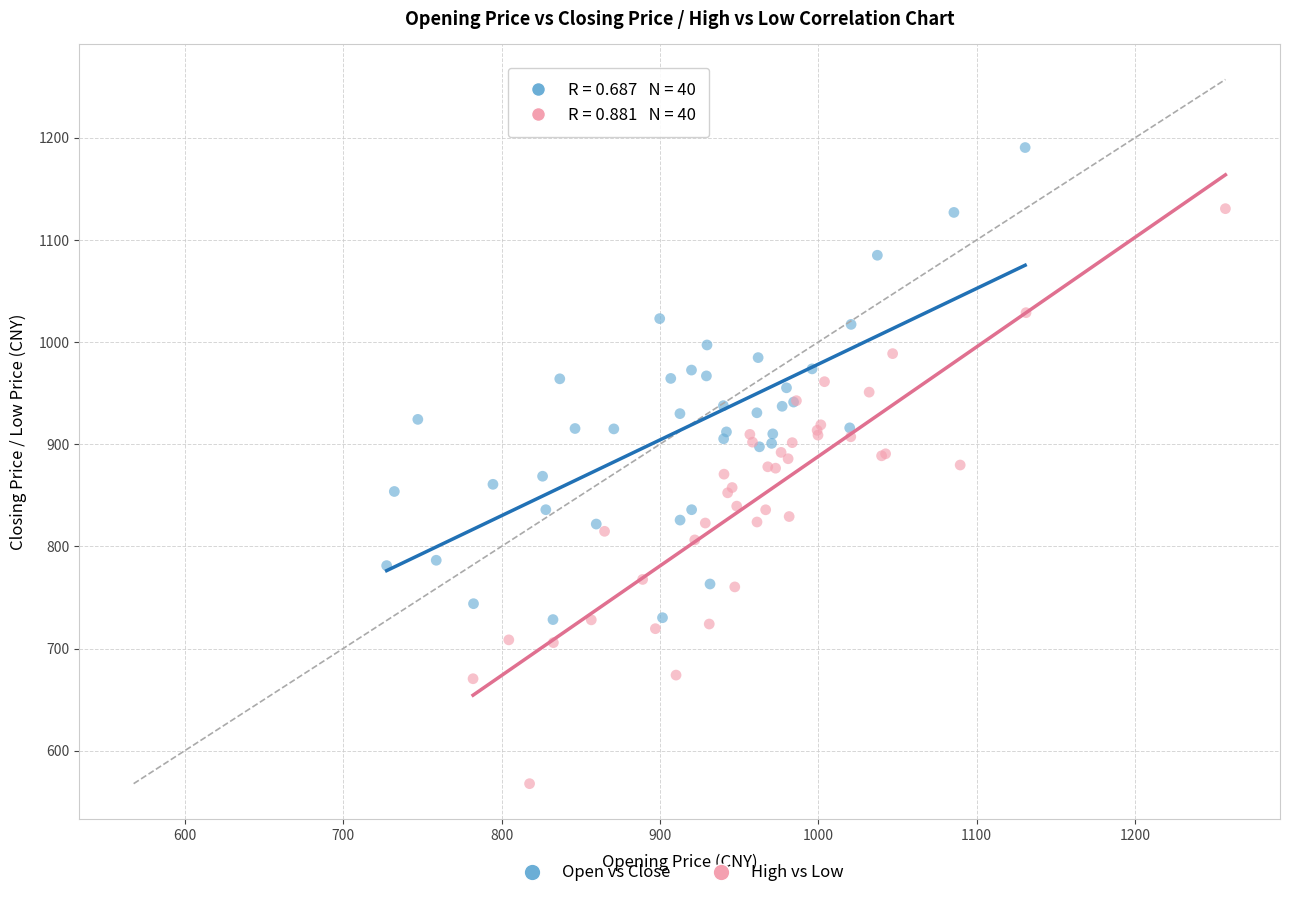

Which series reaches the maximum Y coordinate?

Open vs Close